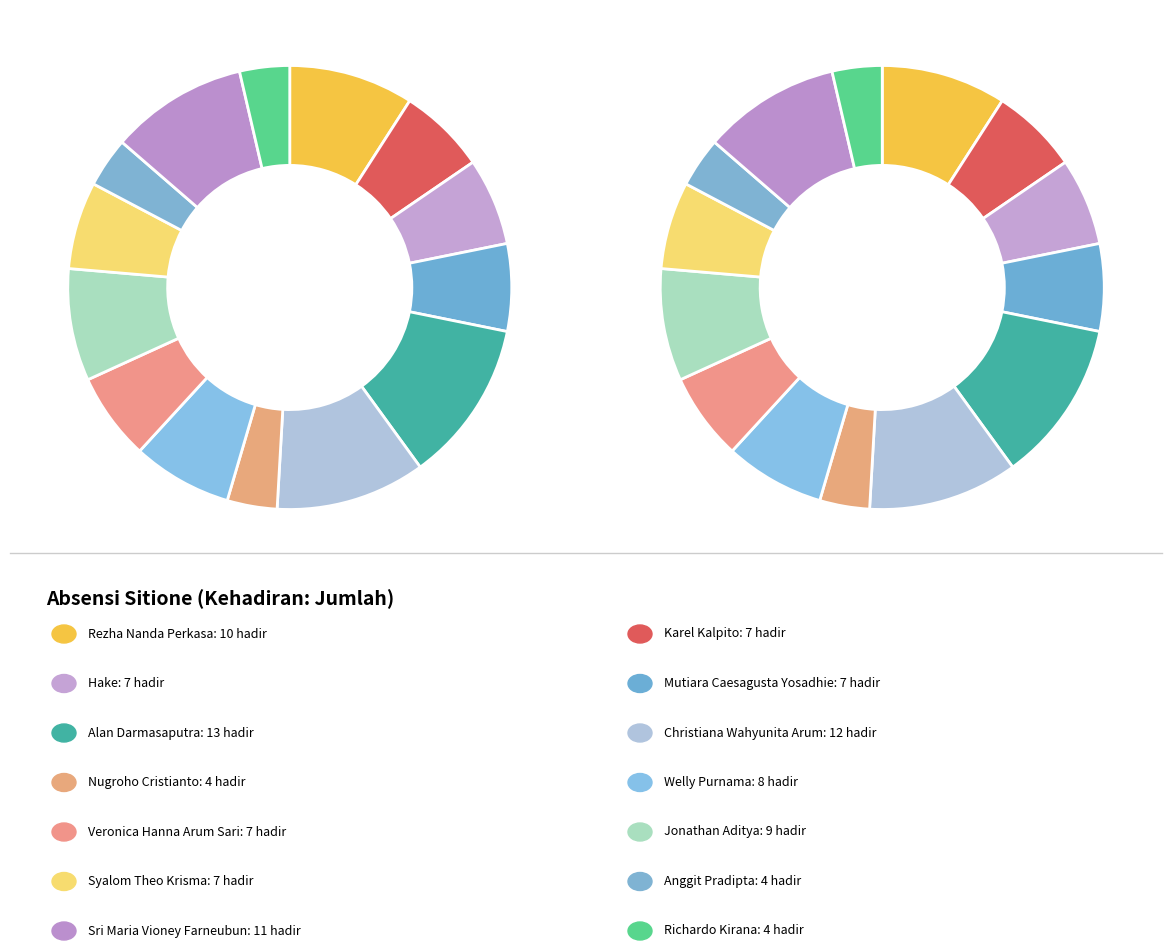

Which has a higher value, Syalom Theo Krisma or Welly Purnama?

Welly Purnama